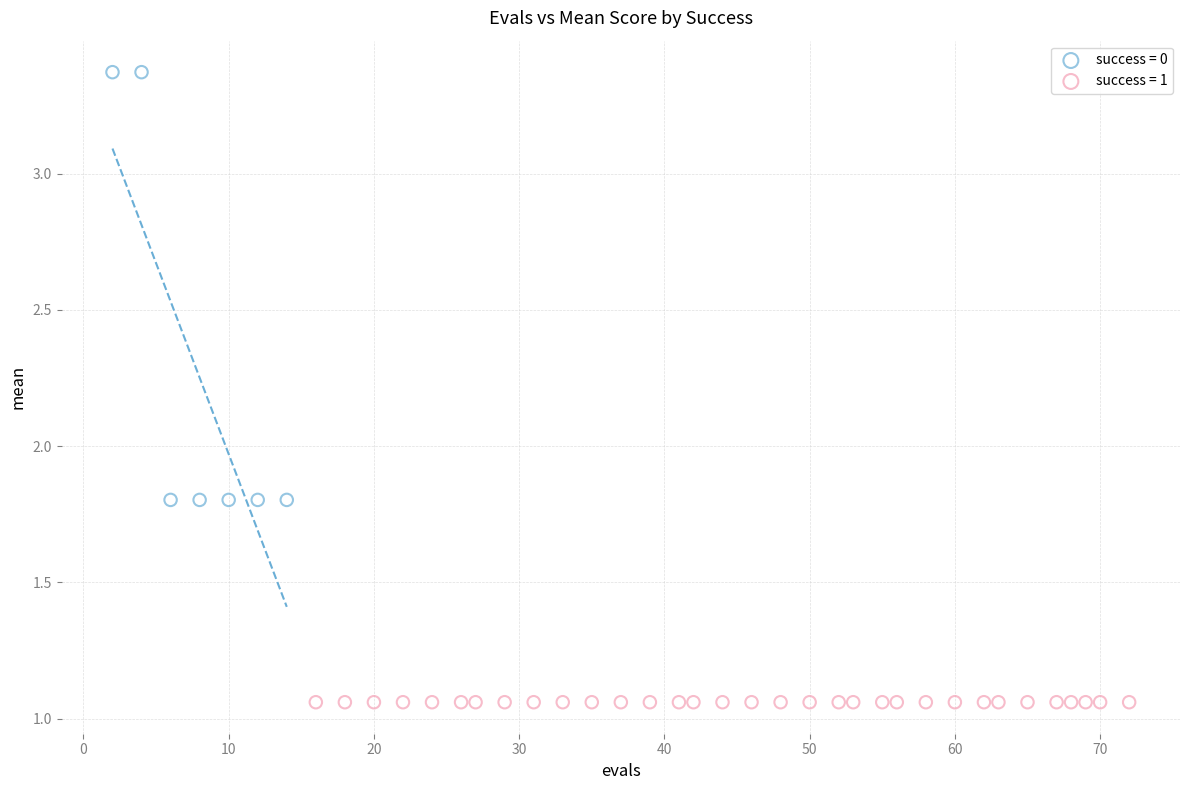

Which series reaches the minimum Y coordinate?

success = 1